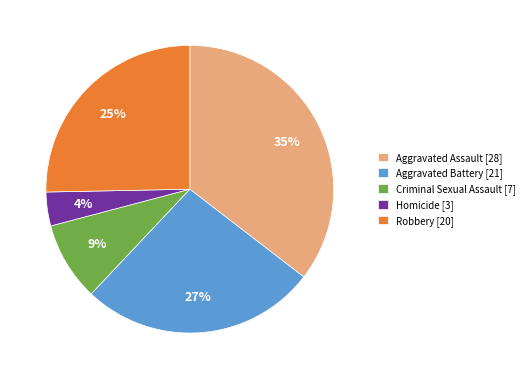

What is the ratio of the value at Aggravated Assault [28] to the value at Robbery [20]?

1.4